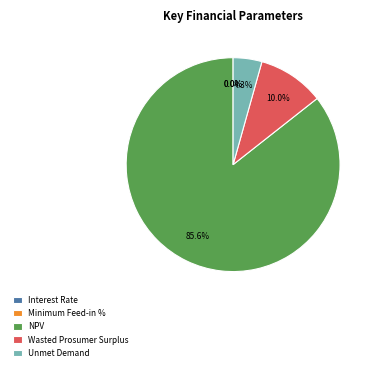

To the nearest percent, what portion does Unmet Demand represent?

4%